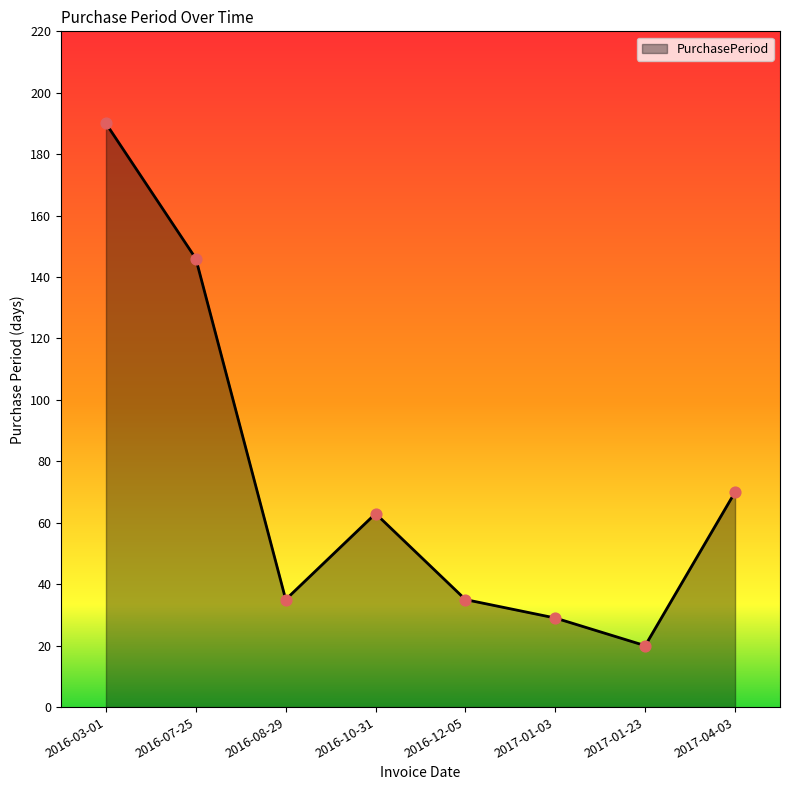

What is the change in value from 2016-03-01 to 2016-10-31?

-127